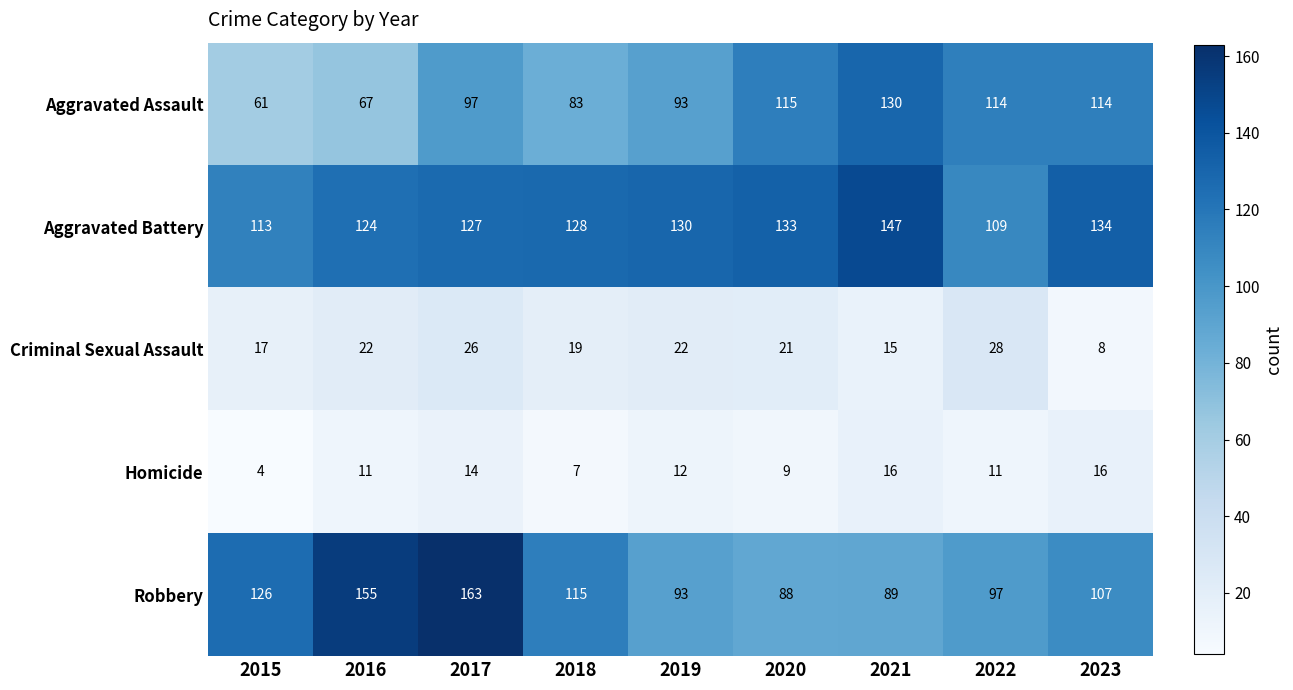

At which category is the sum across all series the highest?

2017